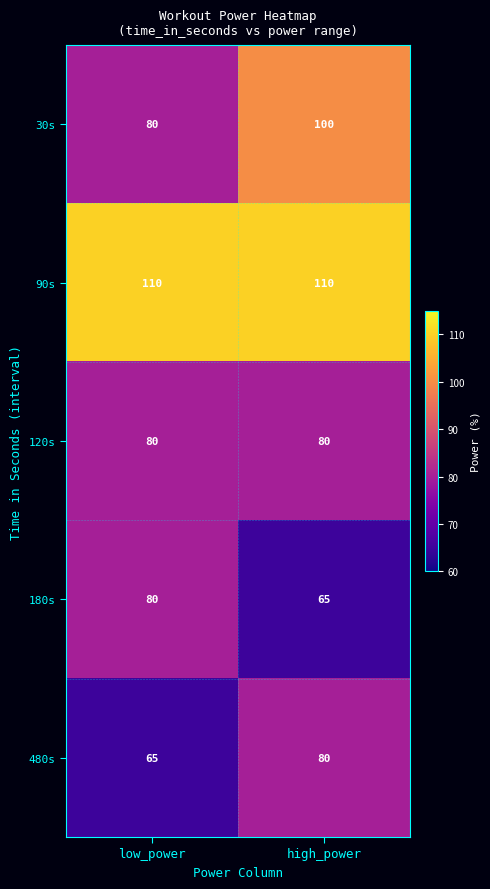

Which series has the largest total across all categories?

90s